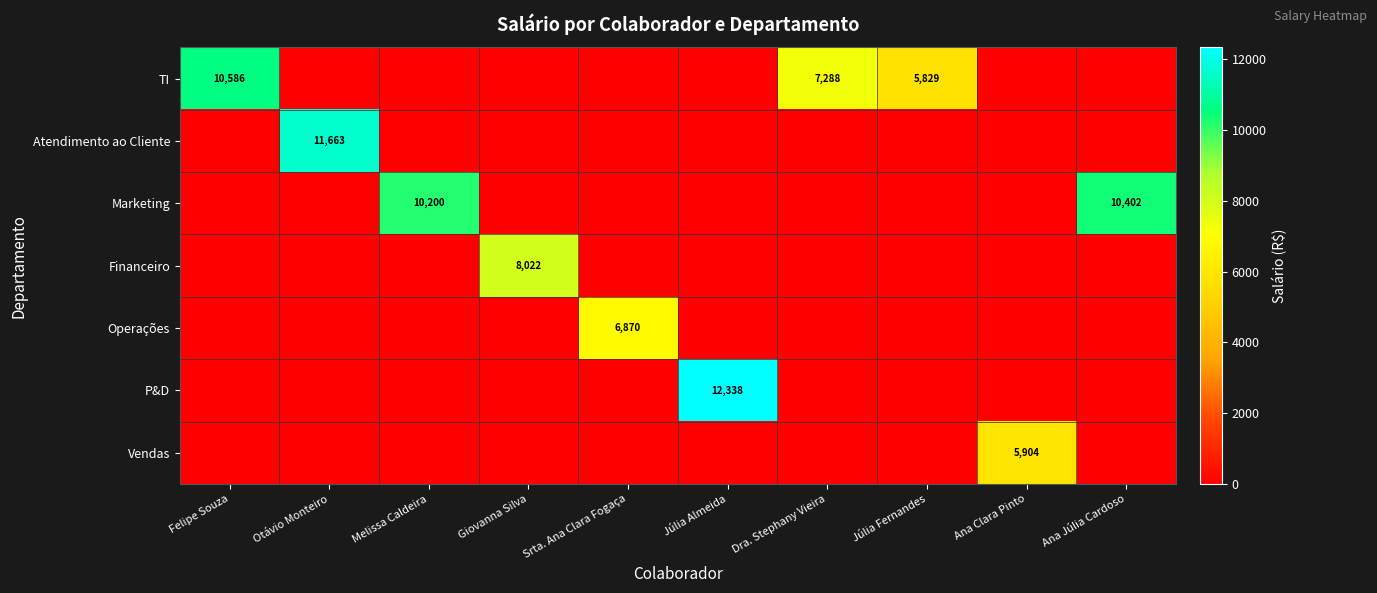

Is it true that TI equals 5829 at Júlia Fernandes?

True